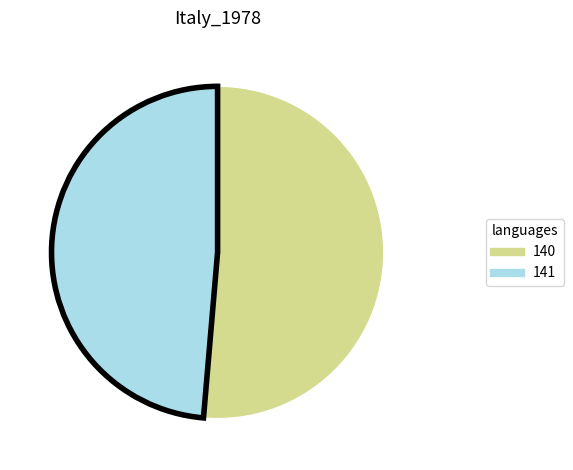

How many segments does this pie chart have?

2